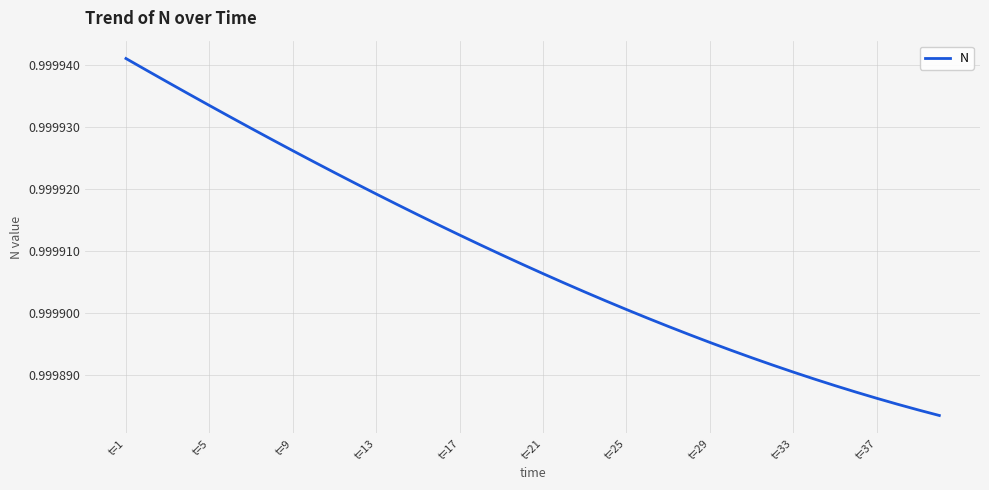

Does the chart display data point markers on the line(s)?

No